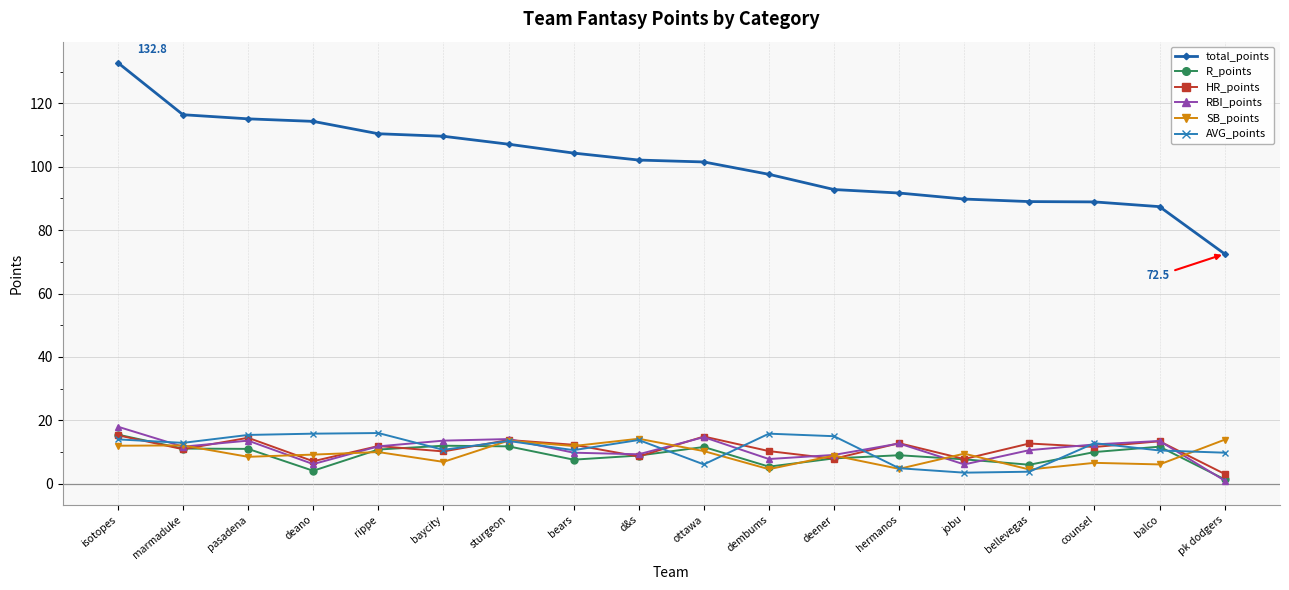

Between isotopes and pasadena, which series saw the biggest shift?

total_points